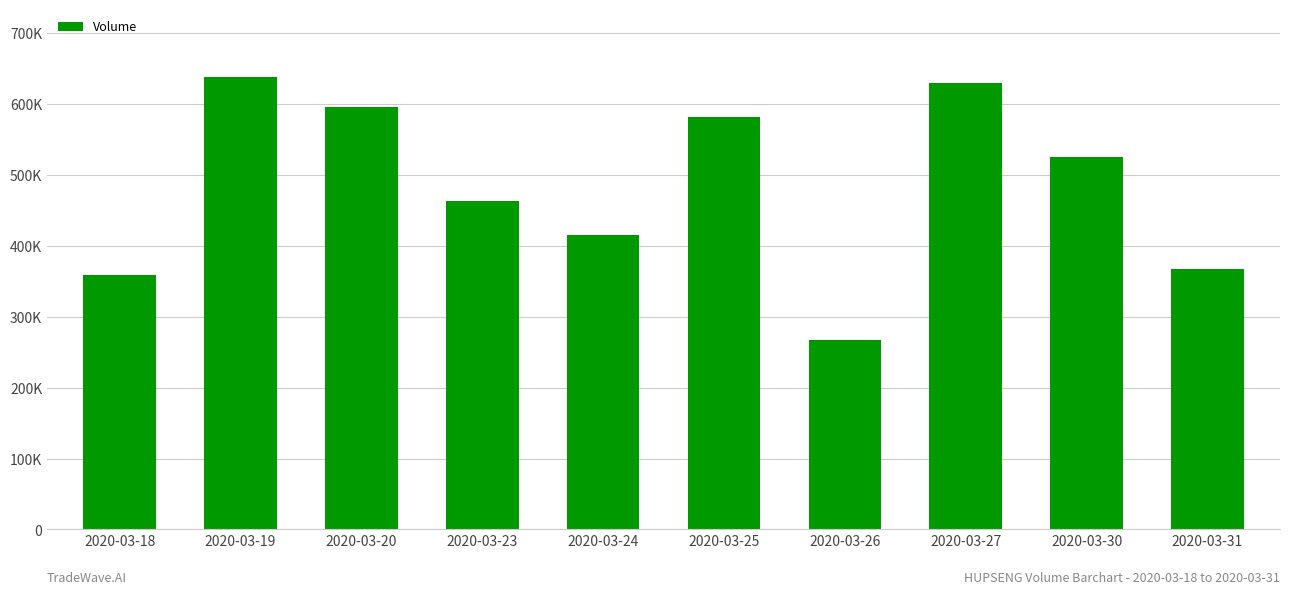

True or false: the data shows 359000 at 2020-03-18.

True